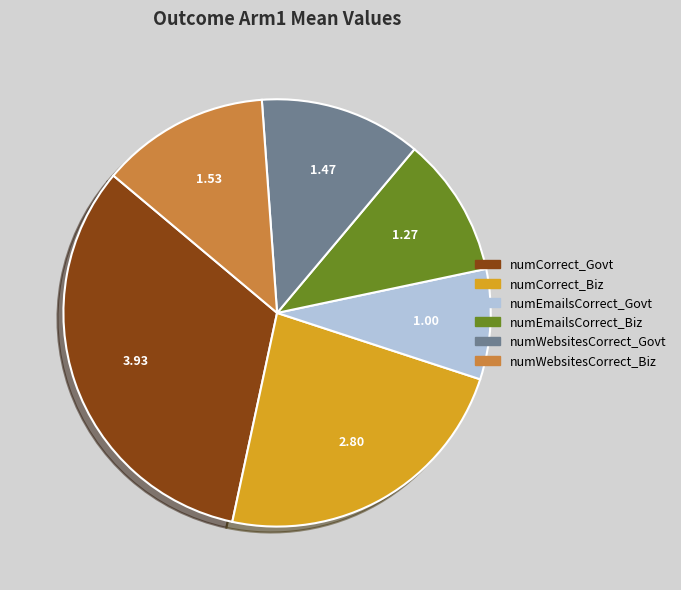

Between numWebsitesCorrect_Biz and numCorrect_Biz, which is larger?

numCorrect_Biz